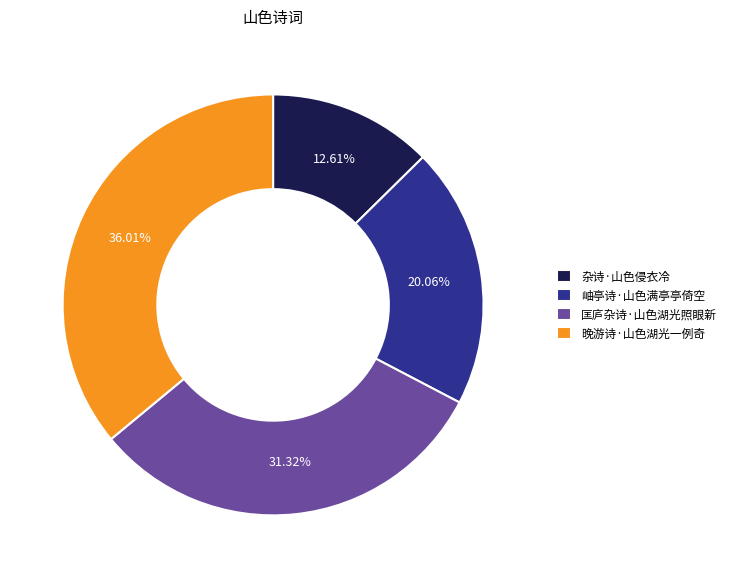

What is the largest slice in the pie chart?

晚游诗·山色湖光一例奇